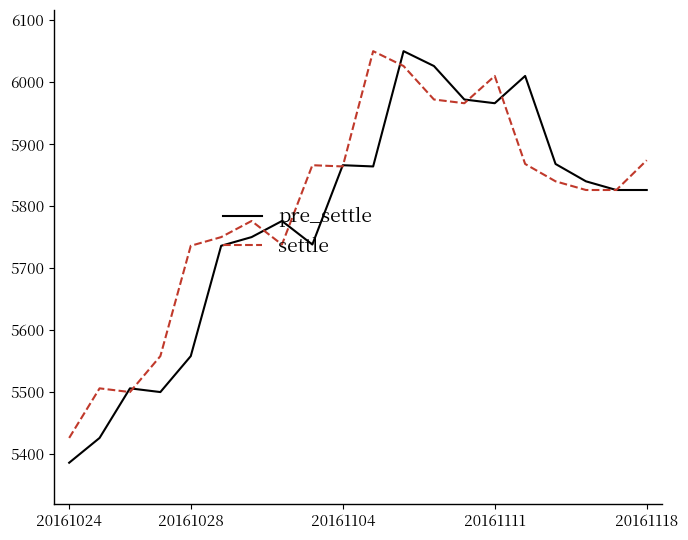

Which series has the largest range (max minus min)?

pre_settle